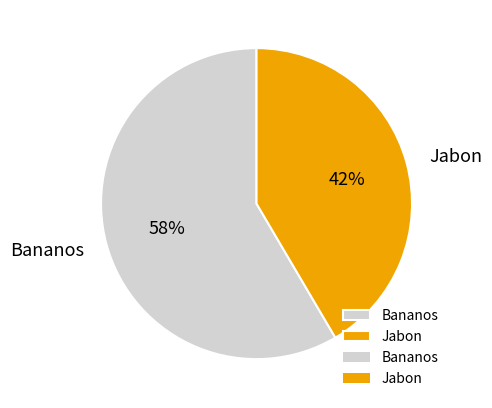

Which slice is the largest?

Bananos